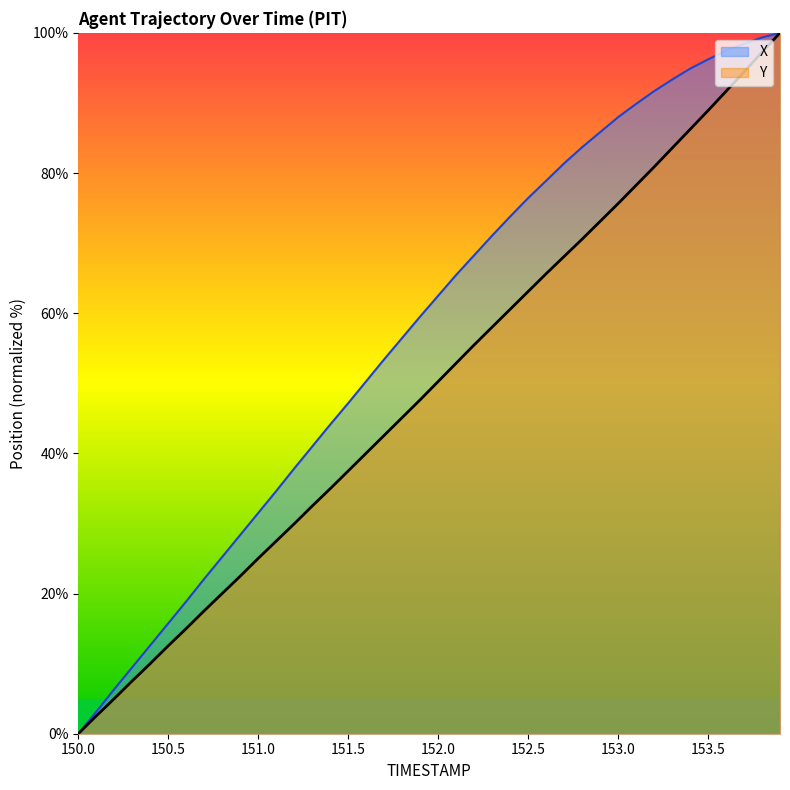

Which series has the widest spread of values?

X